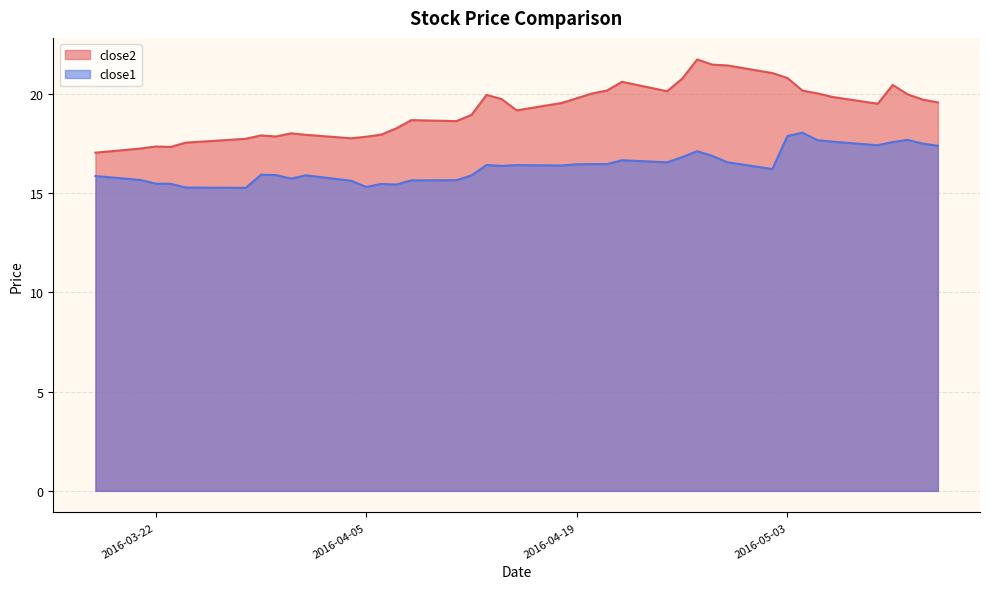

At which label does close1 first exceed 16?

2016-04-13